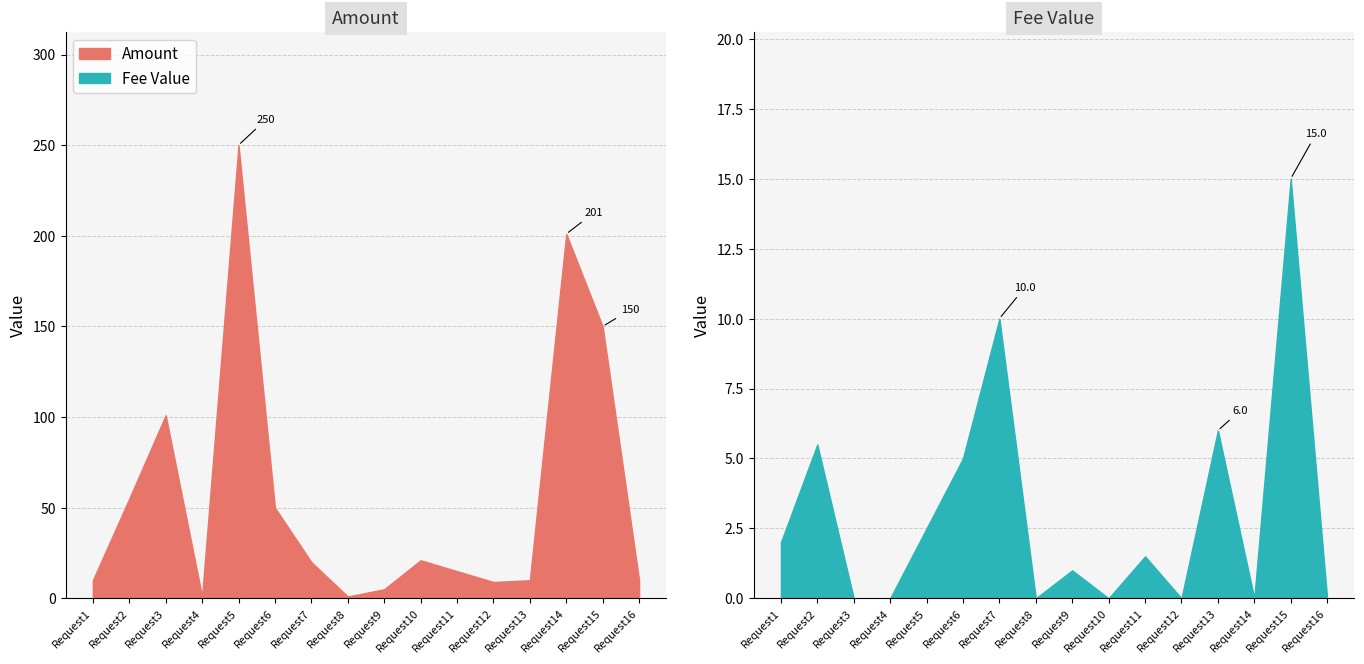

True or false: Fee Value and Amount cross at least once.

False